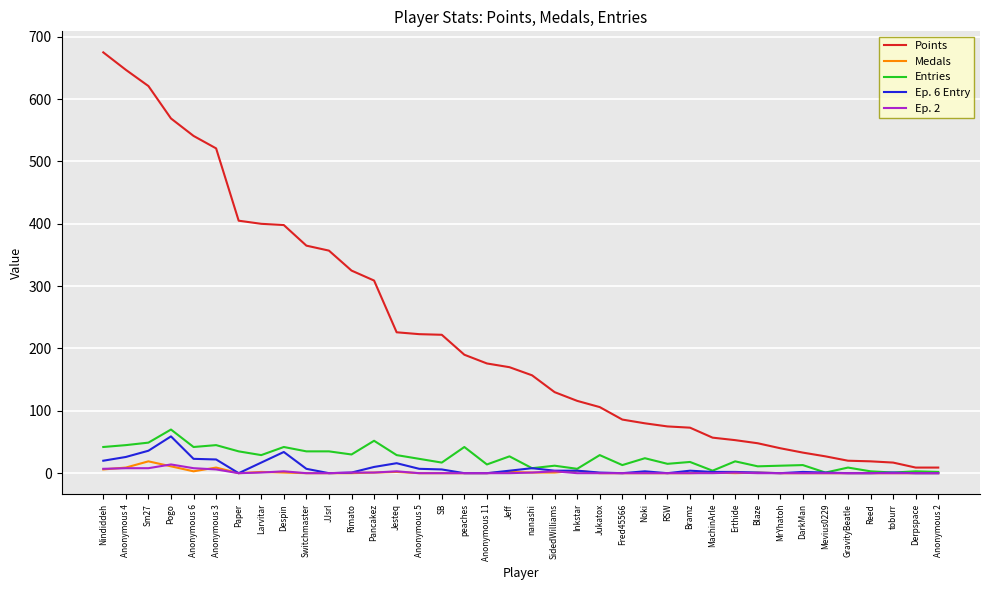

Which series has the largest range (max minus min)?

Points